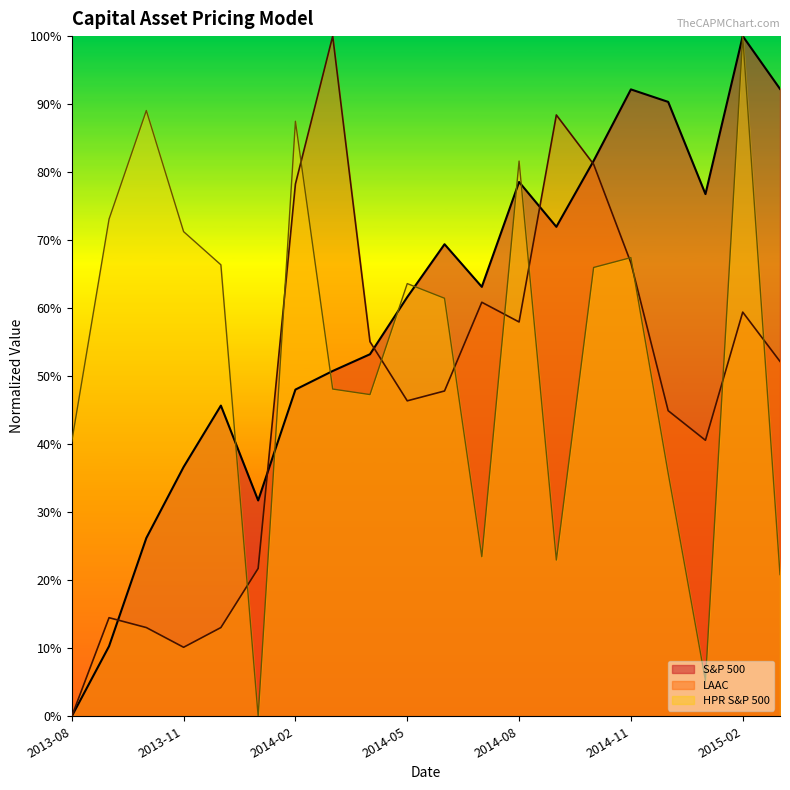

What is the total value across all series at 2014-04?

155.6